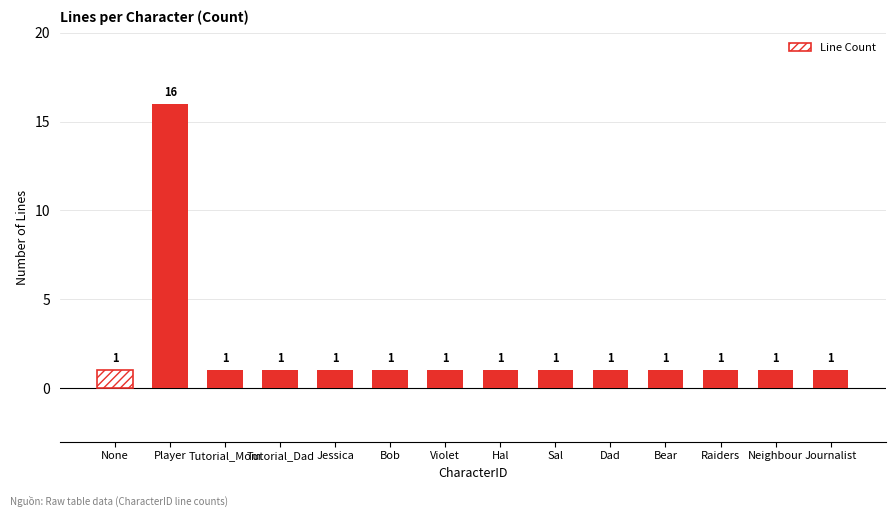

Are the bars grouped side by side (vs. stacked)?

No